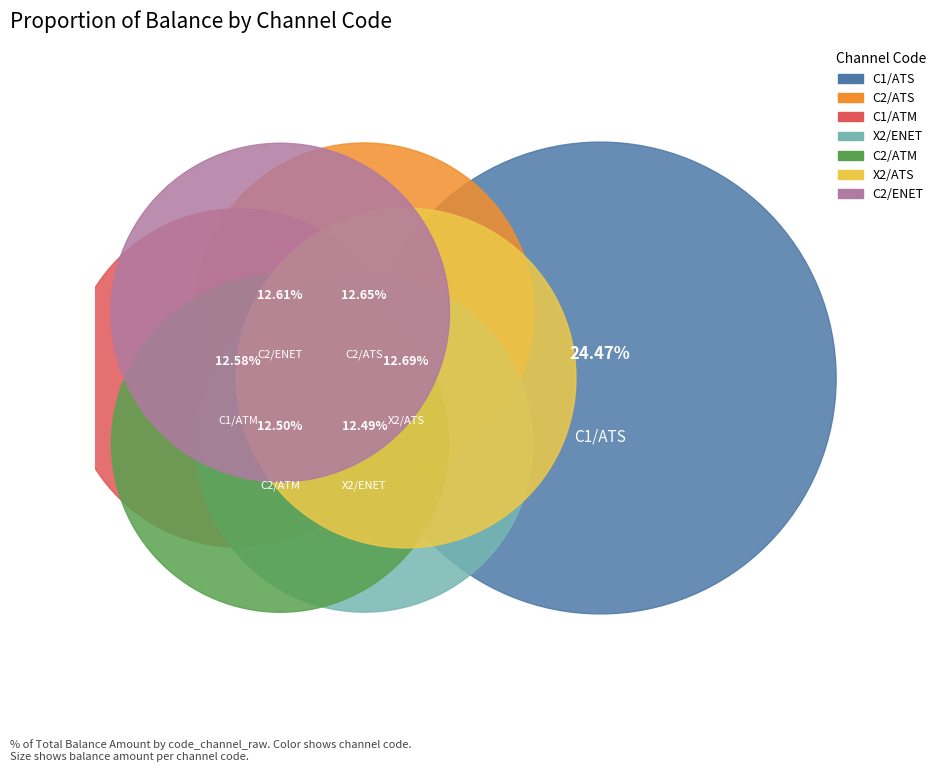

What portion of the pie excludes C2/ENET?

87.4%